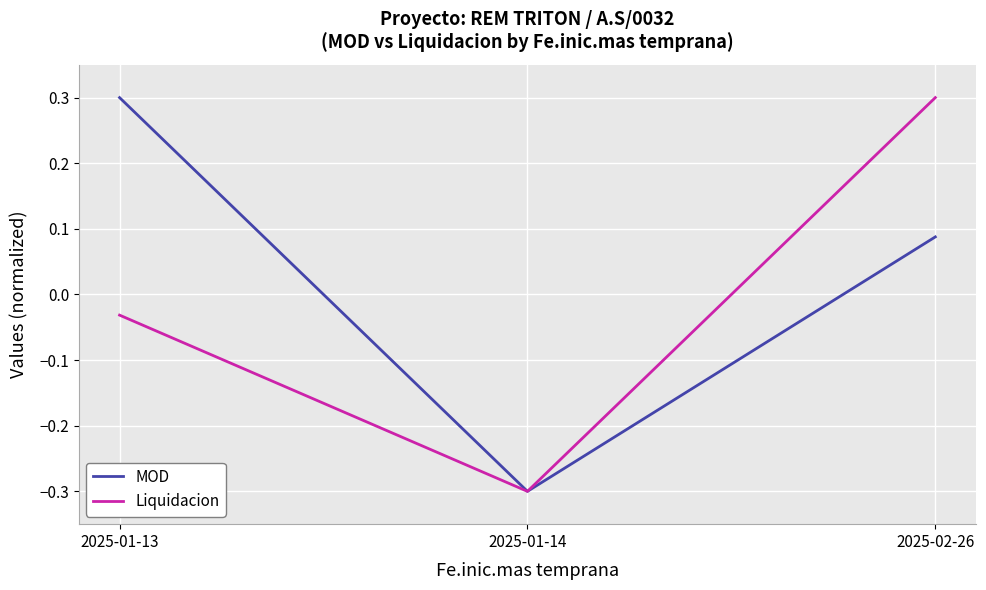

Read the Liquidacion value at 2025-01-14.

-0.3